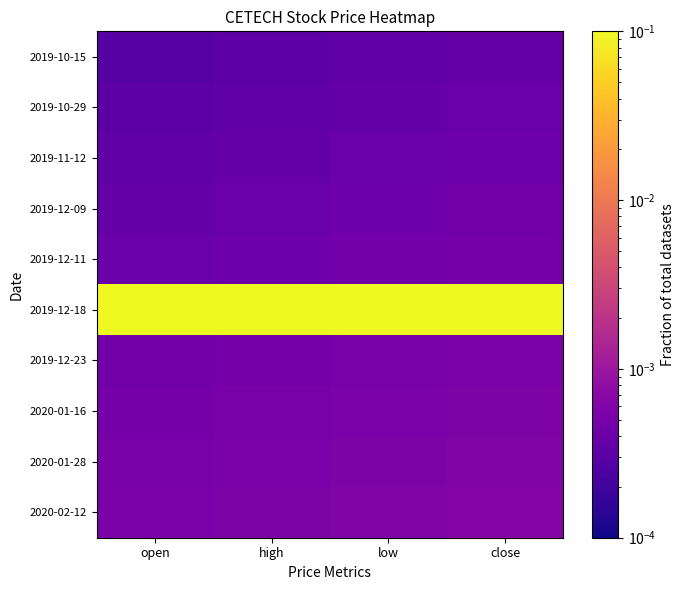

Which series has the largest total across all categories?

2019-12-18